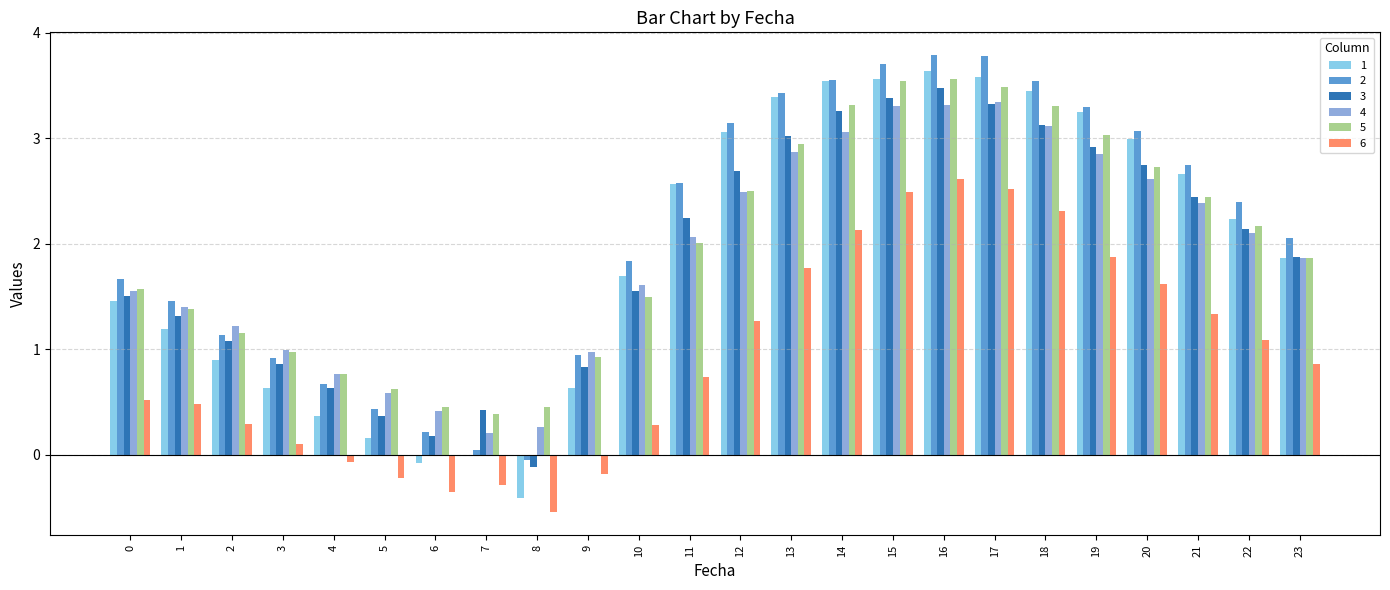

At which category is the sum across all series the highest?

16